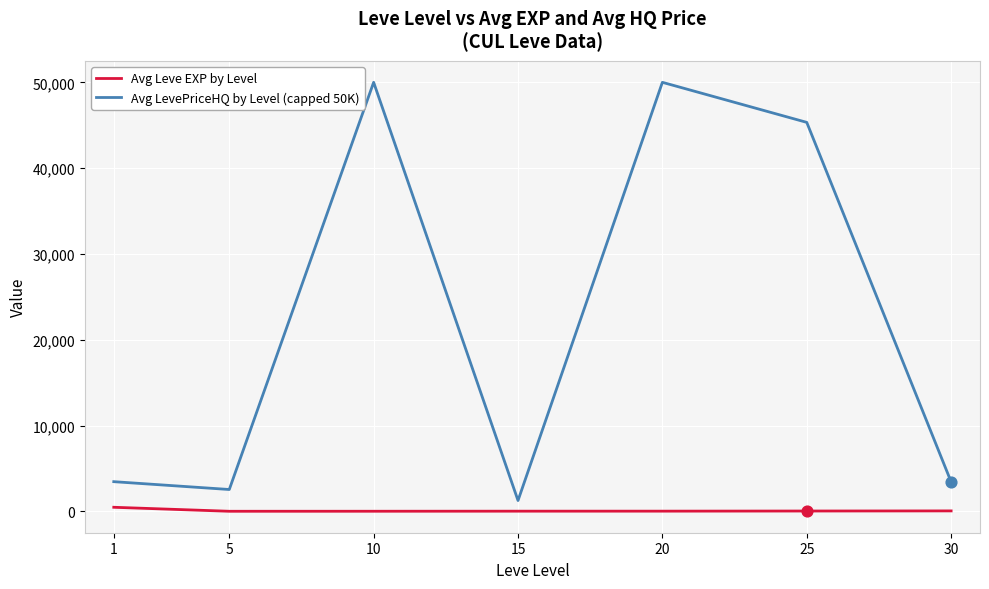

Is the value of Avg LevePriceHQ by Level (capped 50K) at 1 greater than the value of Avg Leve EXP by Level at 30?

Yes